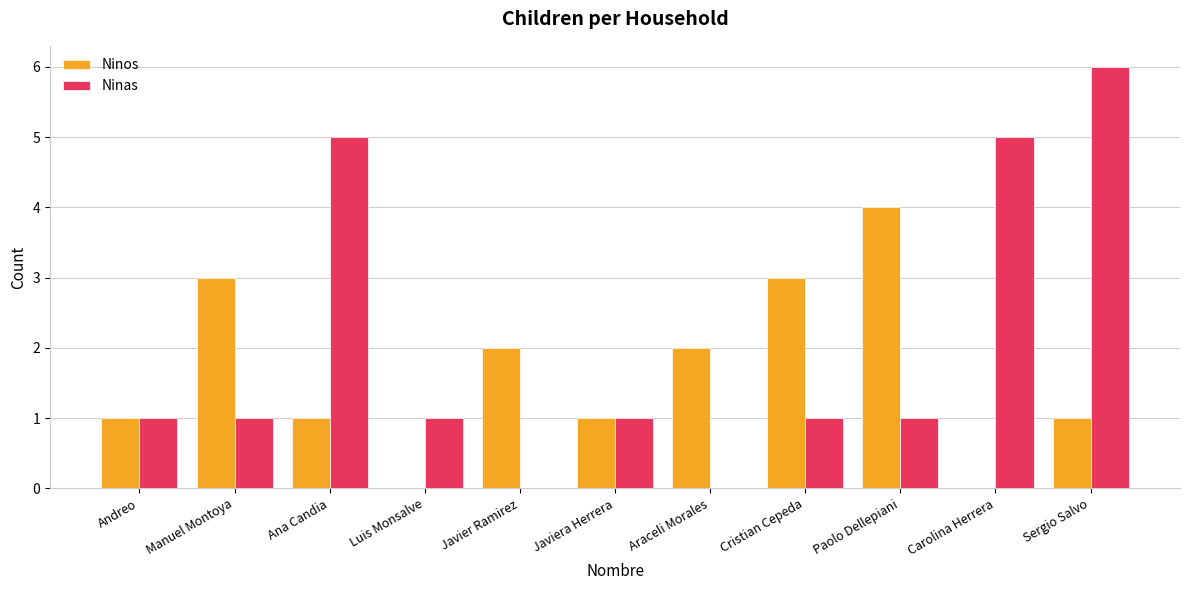

What is the maximum value for Ninos?

4